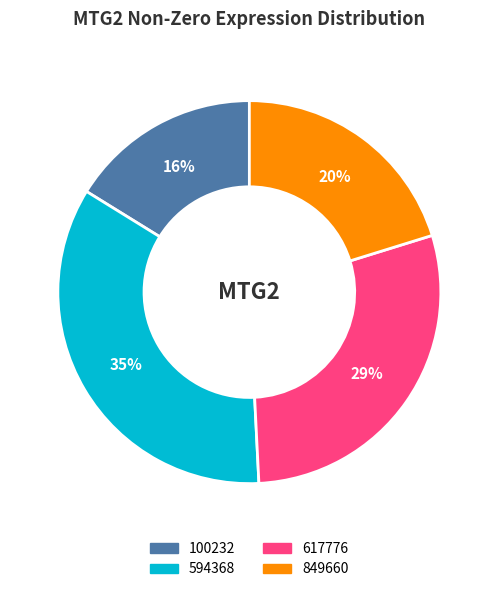

Does any single category account for the majority?

No